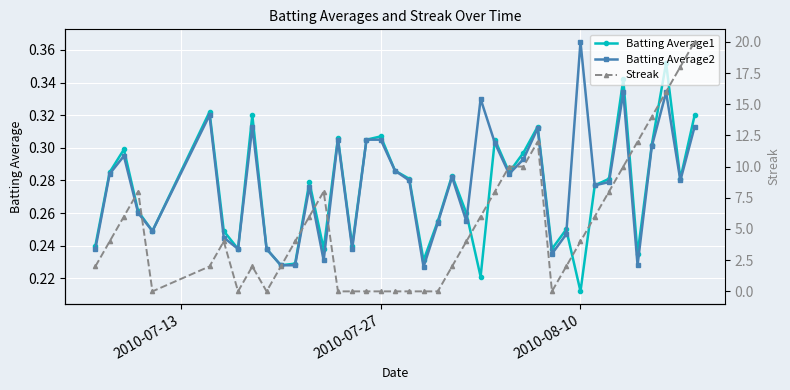

Is this an area chart (filled region under the line)?

No